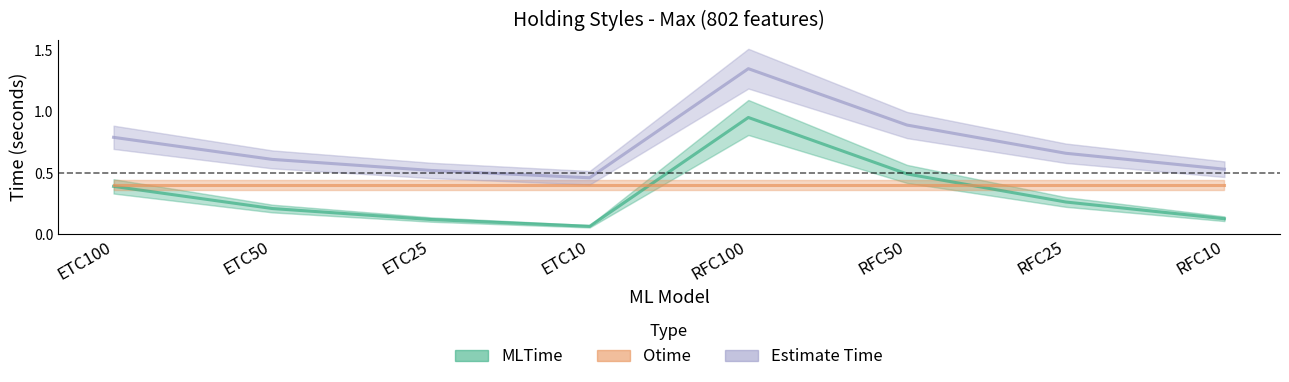

Which series has the widest spread of values?

Estimate Time